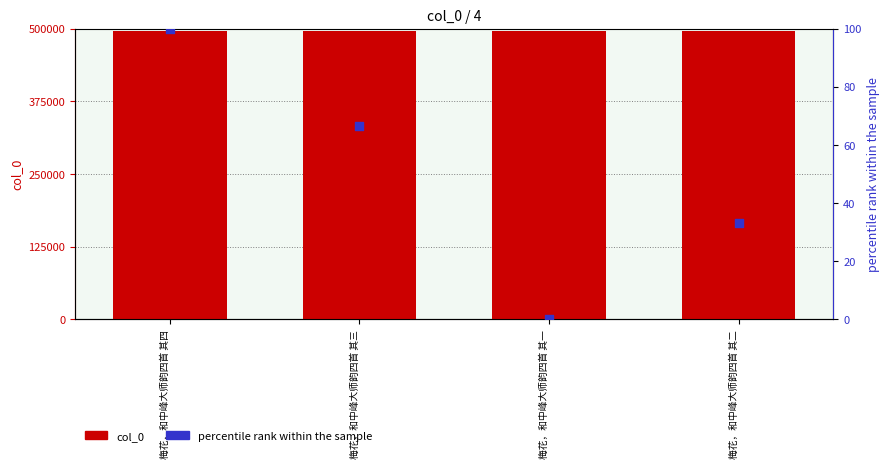

Which series has the largest total across all categories?

col_0